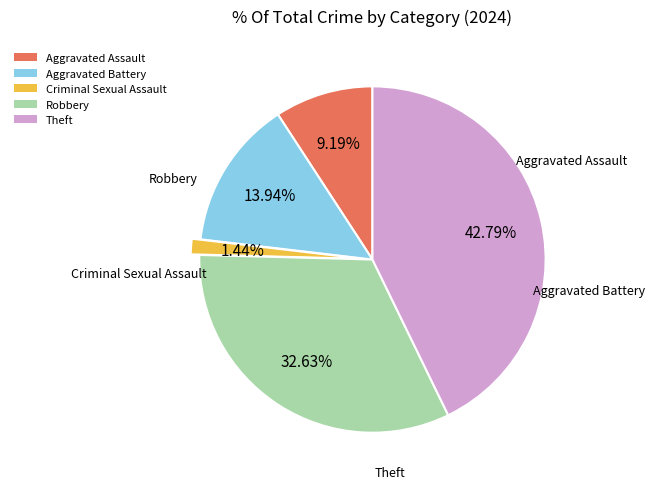

What percentage is the Aggravated Assault slice, to the nearest percent?

9%